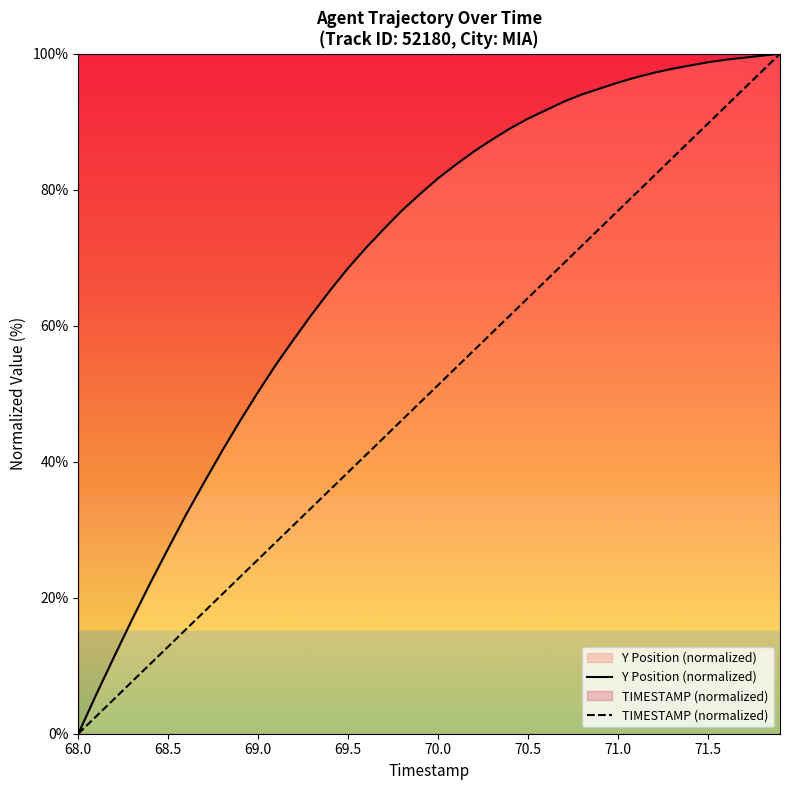

True or false: TIMESTAMP (normalized) and Y Position (normalized) intersect in this chart.

False